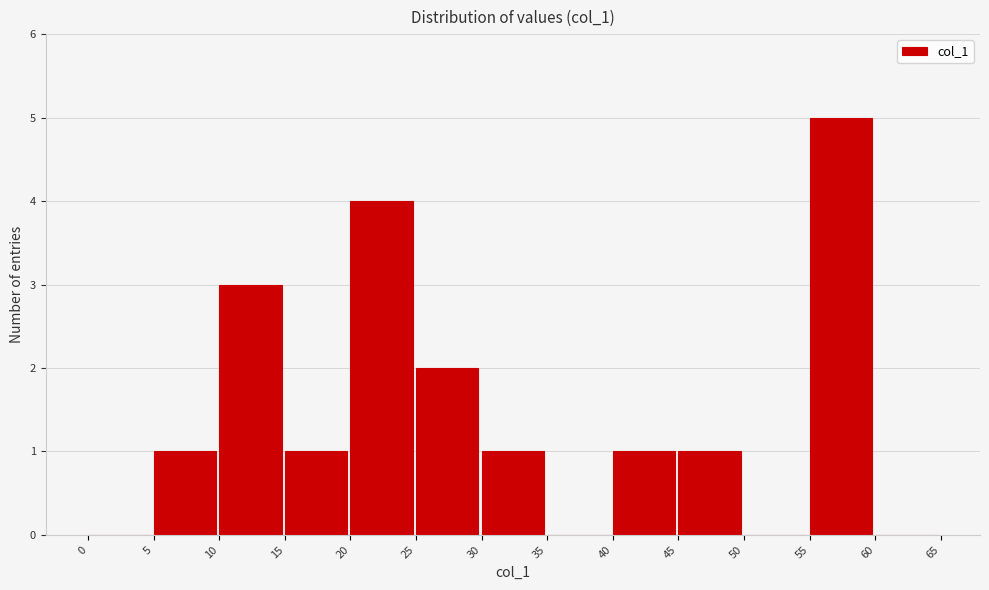

What is the height of the bar covering 5 to 10 on the x-axis? The values are not printed on the chart, so give them approximately, as read against the axis.

1